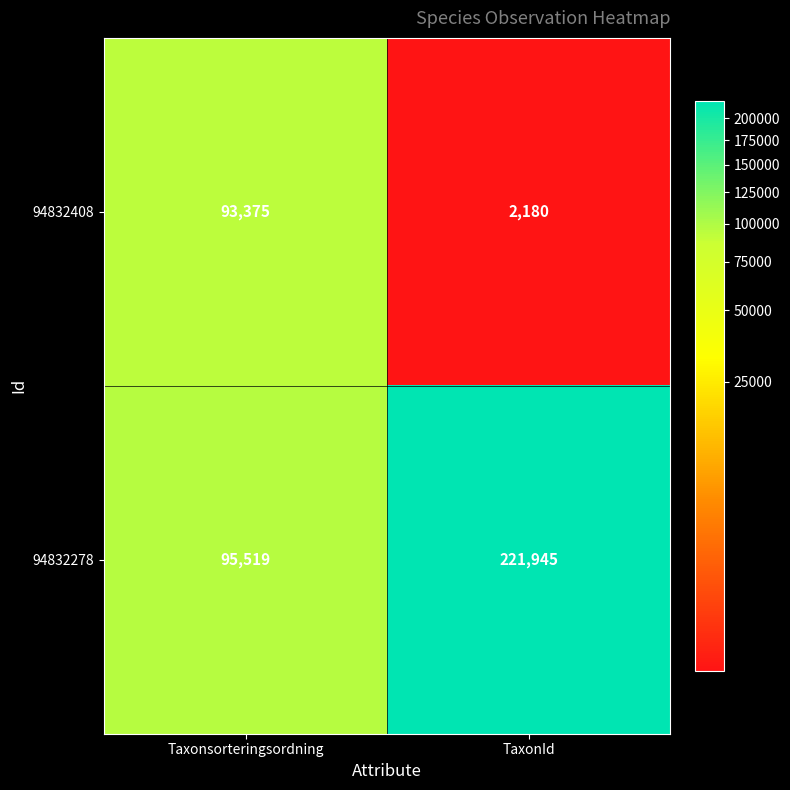

At which category is the sum across all series the highest?

TaxonId